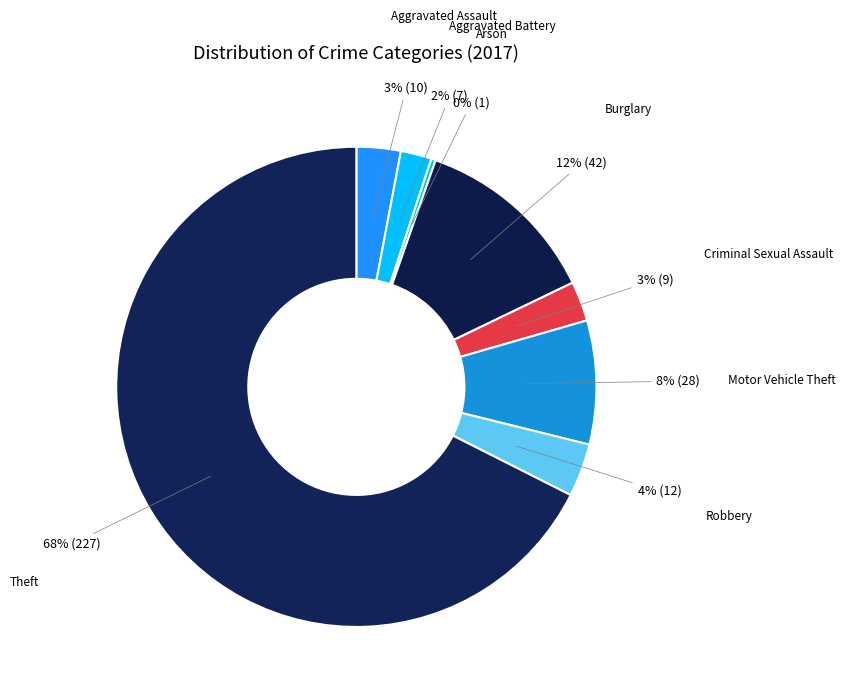

To the nearest percent, what percentage of the pie is Theft?

68%